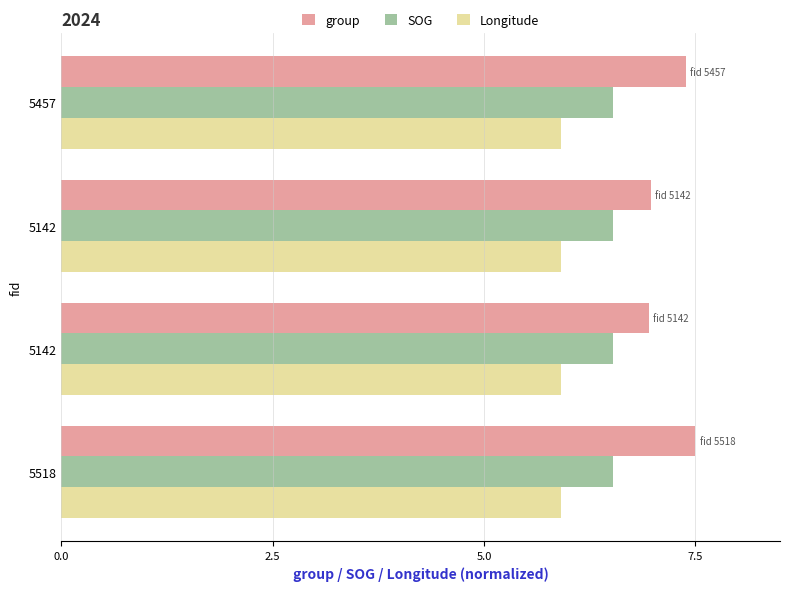

What is the minimum value shown in the chart?

5.9